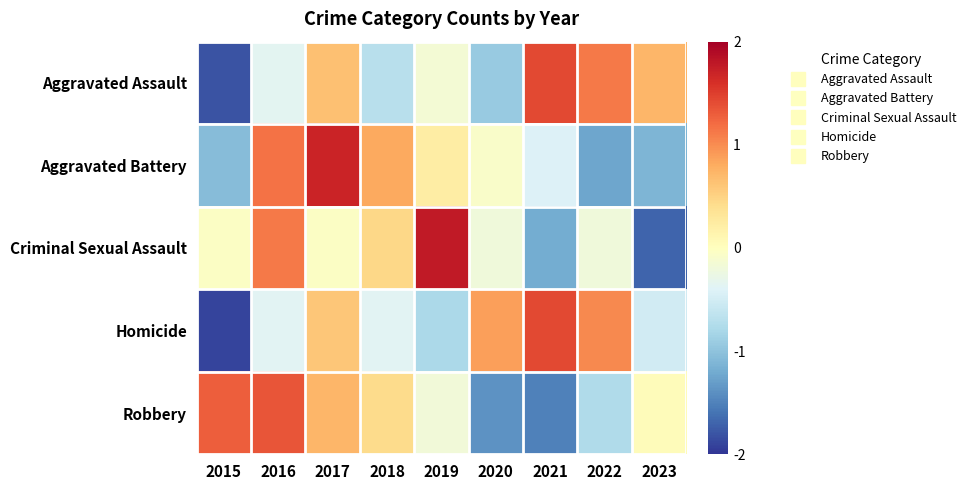

Reading left to right, extract all data points from this chart.

Aggravated Assault: 2015=-1.8	2016=-0.3	2017=0.7	2018=-0.7	2019=-0.2	2020=-0.9	2021=1.4	2022=1.1	2023=0.7
Aggravated Battery: 2015=-1.1	2016=1.2	2017=1.7	2018=0.8	2019=0.2	2020=-0.1	2021=-0.4	2022=-1.2	2023=-1.1
Criminal Sexual Assault: 2015=-0.0	2016=1.1	2017=-0.0	2018=0.5	2019=1.8	2020=-0.2	2021=-1.2	2022=-0.2	2023=-1.7
Homicide: 2015=-1.9	2016=-0.4	2017=0.6	2018=-0.4	2019=-0.8	2020=0.9	2021=1.4	2022=1.0	2023=-0.5
Robbery: 2015=1.3	2016=1.3	2017=0.7	2018=0.4	2019=-0.2	2020=-1.4	2021=-1.5	2022=-0.8	2023=0.0